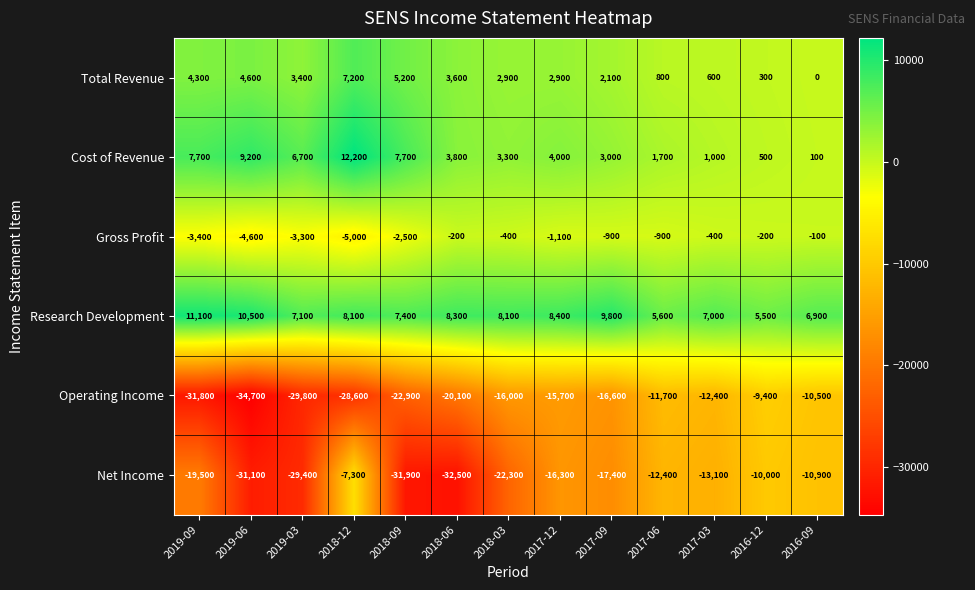

Which series changed the most between 2019-09 and 2018-06?

Net Income